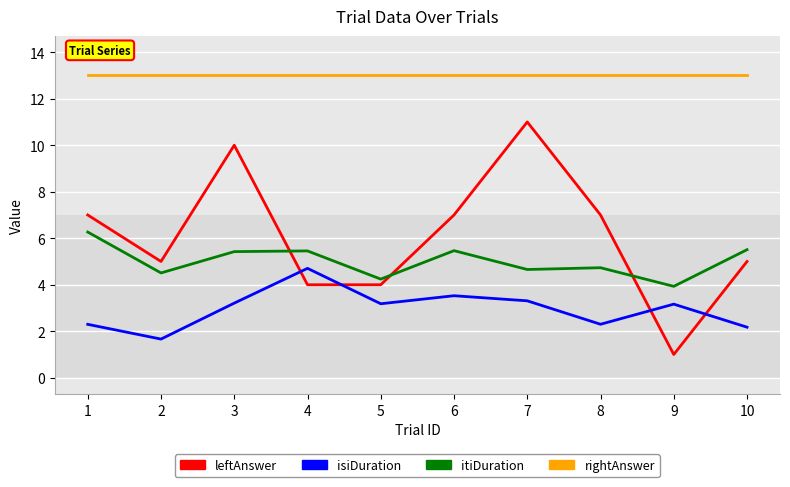

Between 8 and 9, which series saw the biggest shift?

leftAnswer